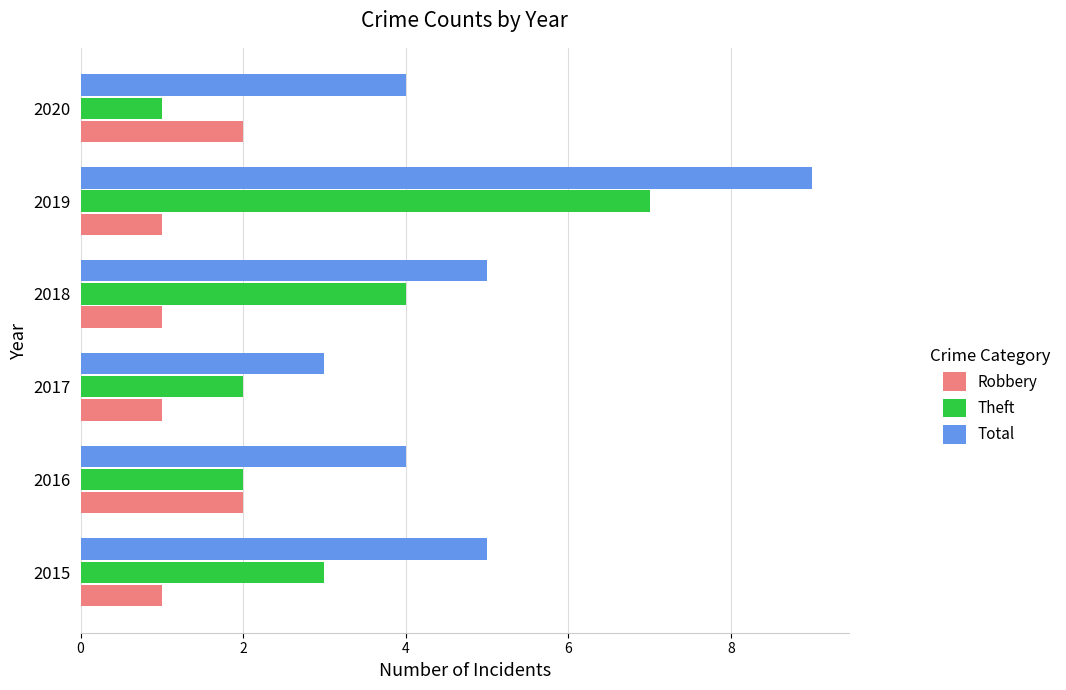

List the series in order of their overall mean, lowest first.

Robbery, Theft, Total